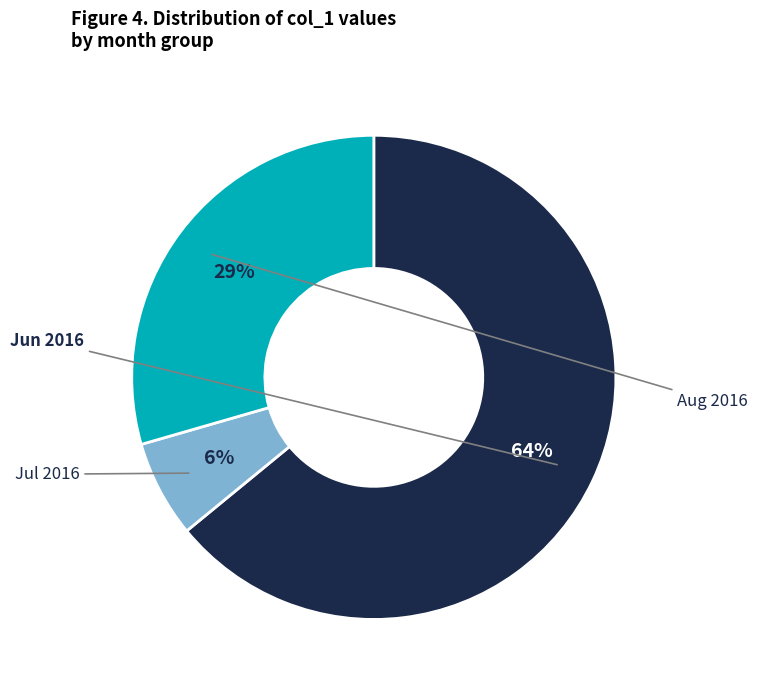

Does any single category account for the majority?

Yes